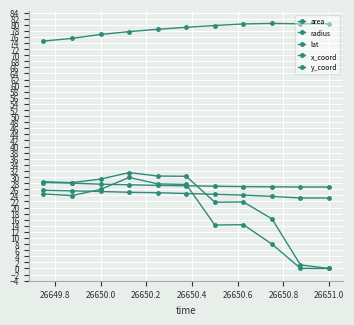

Reading left to right, list all the values displayed in this chart.

area: 24.5	23.9	26.0	29.9	27.8	27.6	14.2	14.4	8.0	0.0	0.0
radius: 28.5	28.2	29.3	31.5	30.3	30.2	21.7	21.8	16.3	1.2	0.0
lat: 74.6	75.5	76.8	77.7	78.5	79.1	79.7	80.2	80.4	80.3	80.3
x_coord: 25.7	25.5	25.3	25.0	24.9	24.6	24.3	24.1	23.7	23.1	23.1
y_coord: 28.2	28.0	27.7	27.5	27.3	27.1	27.0	26.9	26.8	26.7	26.7